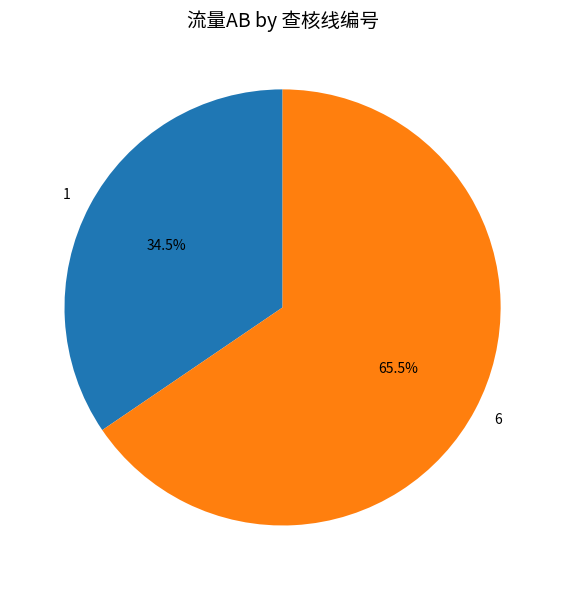

Between 6 and 1, which is larger?

6